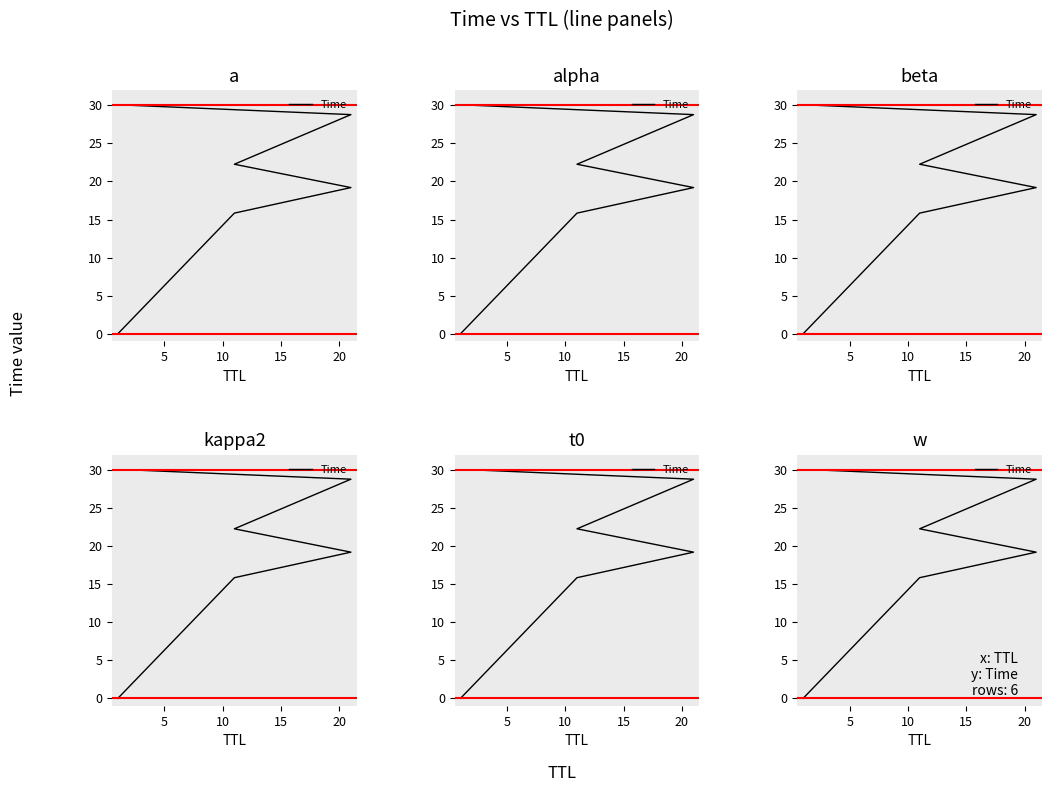

Which has a higher value, 10 or 15?

15